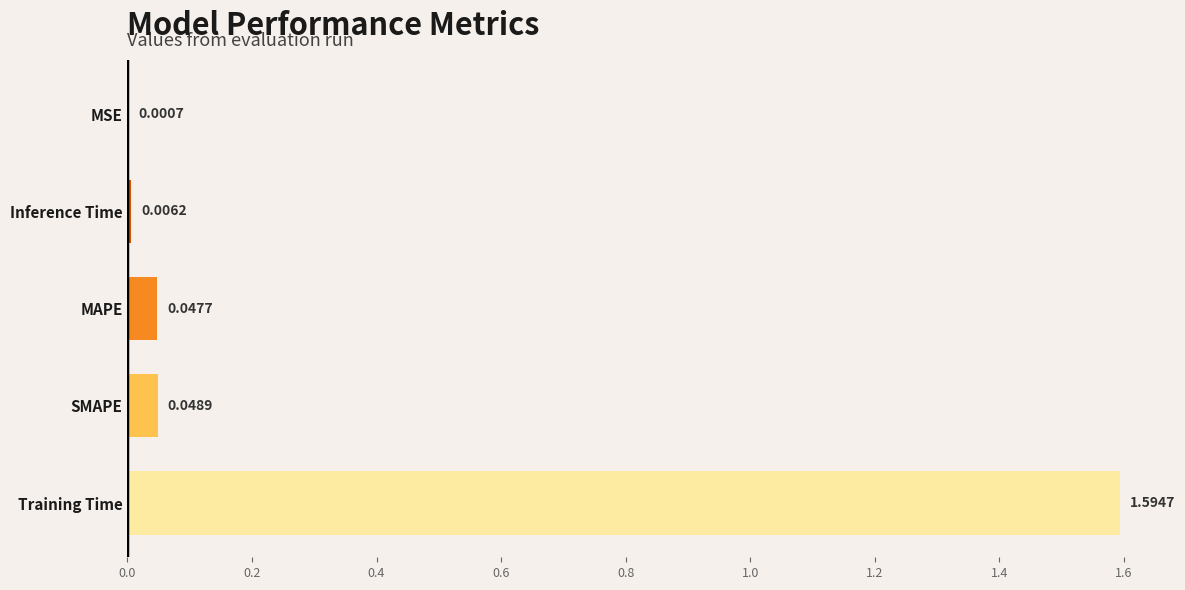

Count the number of data series in this chart.

1